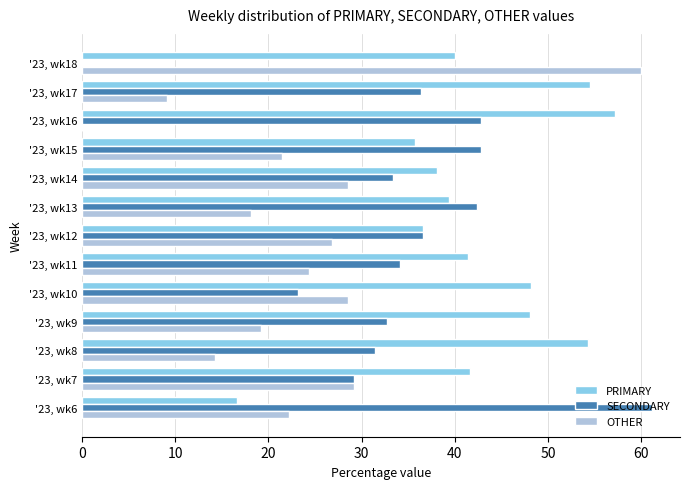

Is it true that SECONDARY equals 19.2 at '23, wk15?

False